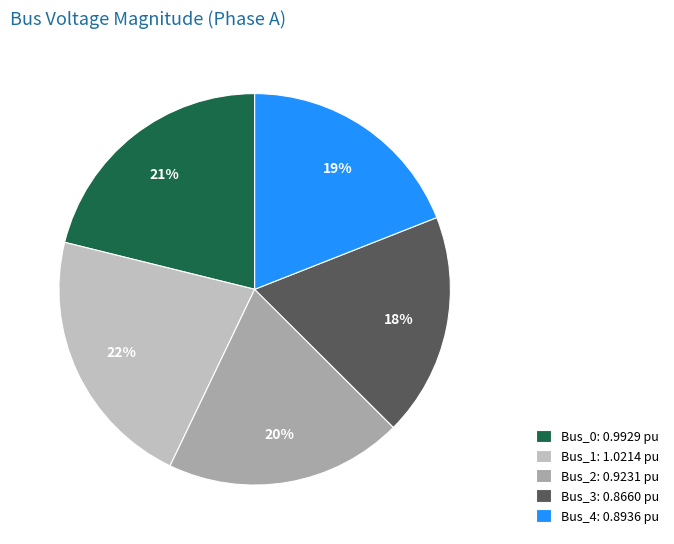

What percentage is the Bus_3 slice, to the nearest percent?

18%